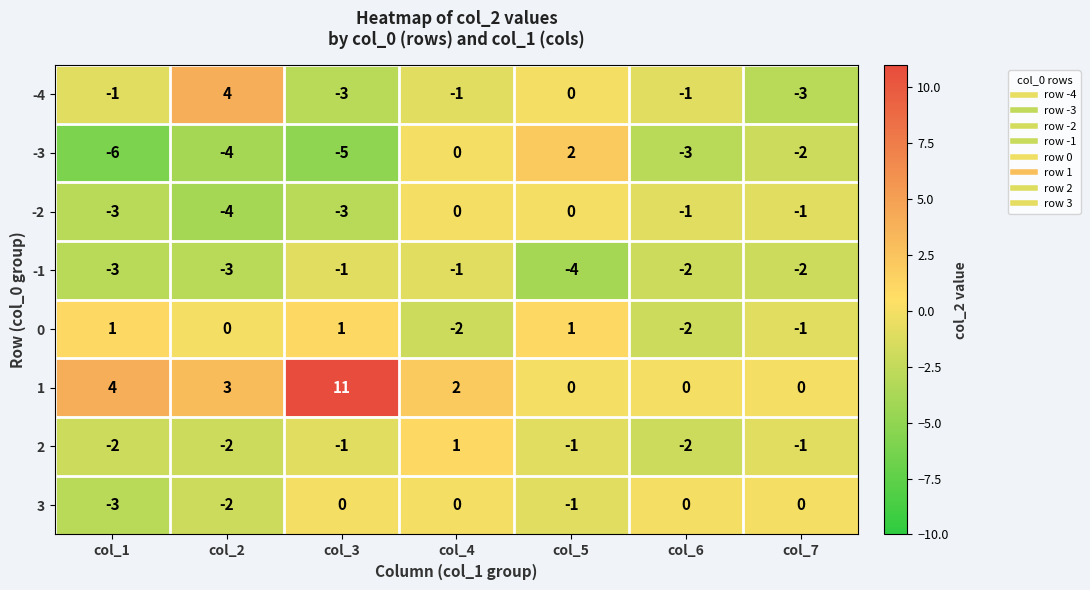

The 2 series shows -1 at col_5. True or false?

True